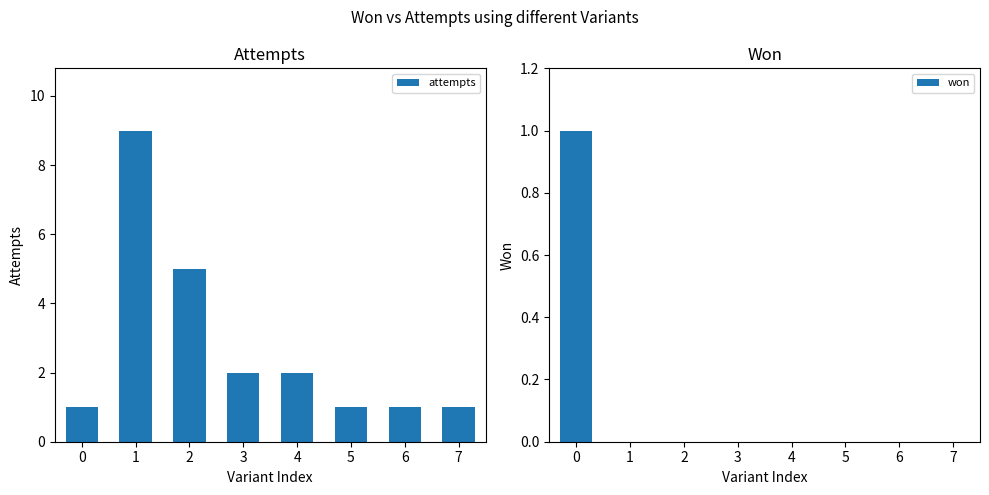

Is the value of attempts at 1 greater than the value of won at 2?

Yes